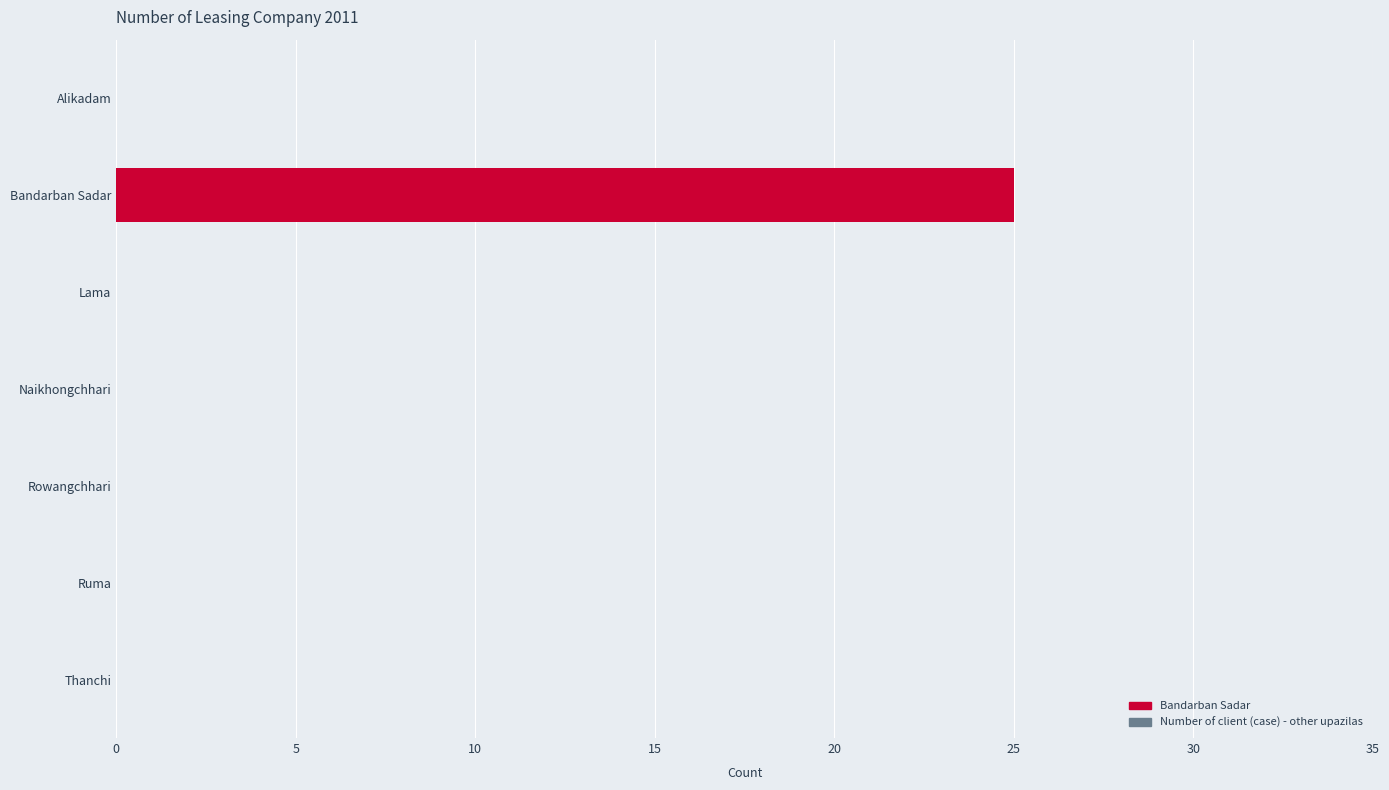

Which category has the highest value across all series?

Bandarban Sadar